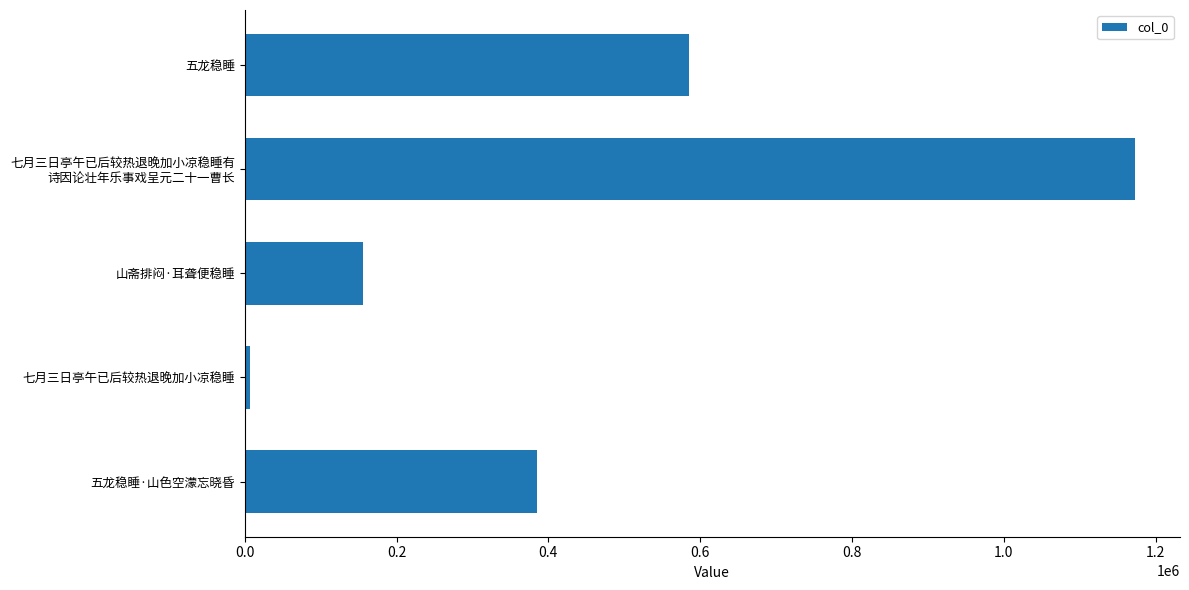

List the labels in order of value, smallest first.

七月三日亭午已后较热退晚加小凉稳睡, 山斋排闷·耳聋便稳睡, 五龙稳睡·山色空濛忘晓昏, 五龙稳睡, 七月三日亭午已后较热退晚加小凉稳睡有
诗因论壮年乐事戏呈元二十一曹长